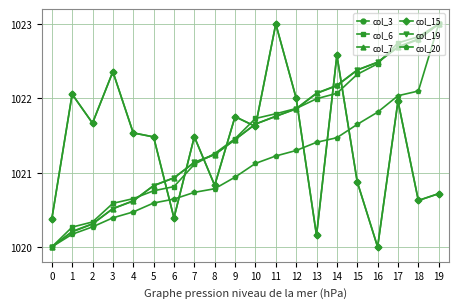

Where is col_6 nearest to the value 1021?

7